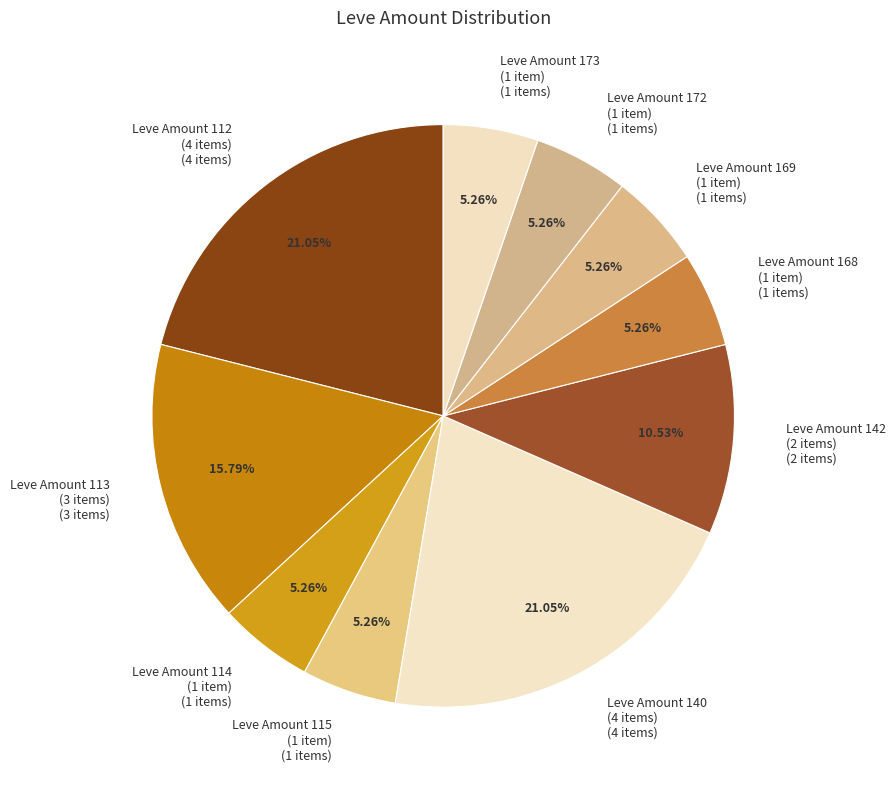

Between Leve Amount 140 (4 items) (4 items) and Leve Amount 115 (1 item) (1 items), which is larger?

Leve Amount 140 (4 items) (4 items)